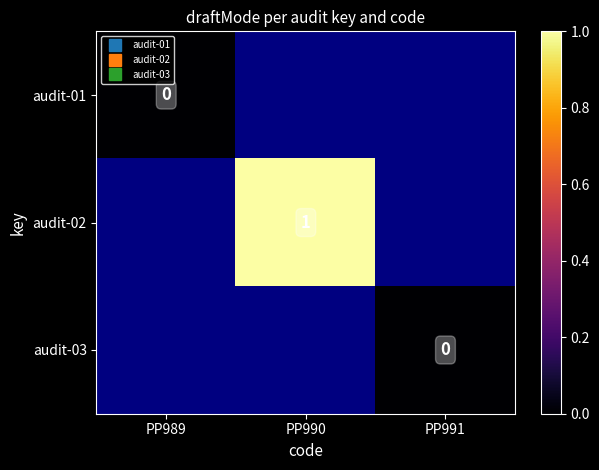

At which category does the chart reach its peak across all series?

PP990